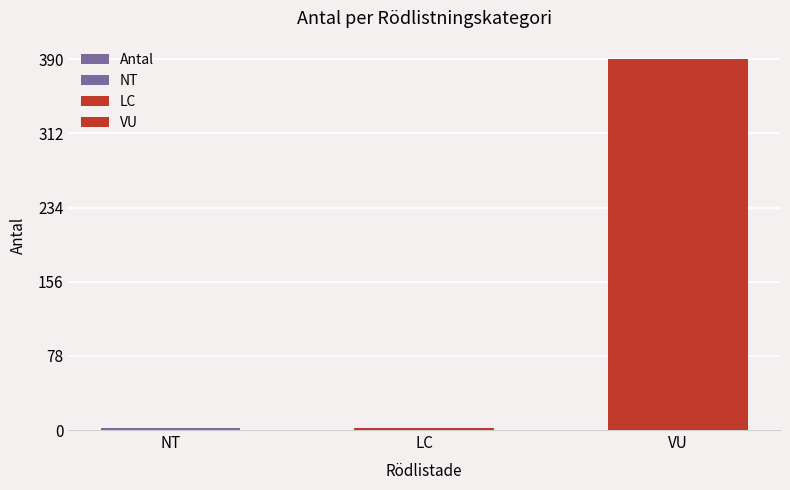

Rank the categories by value from highest to lowest.

VU, NT, LC